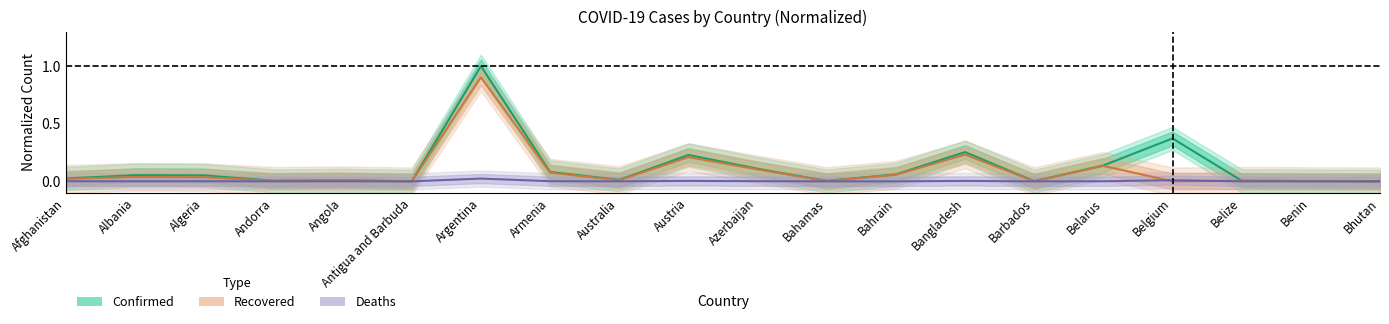

The value of Recovered at Andorra is 0.0. True or false?

True